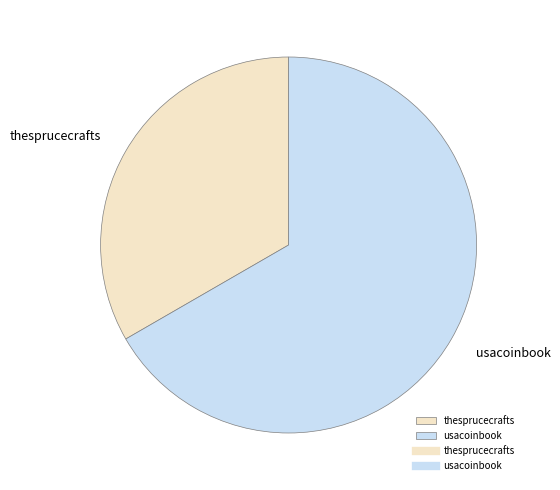

Is the sum of usacoinbook and thesprucecrafts greater than half?

Yes